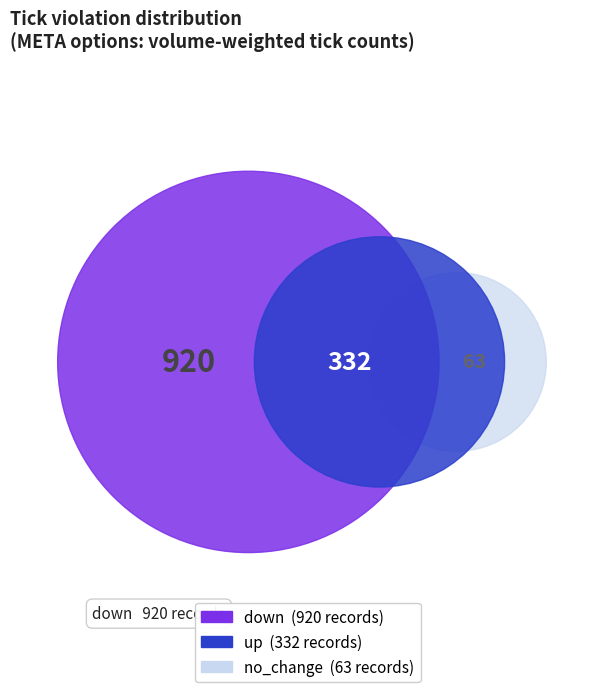

Is it true that up is 25% of the pie?

True